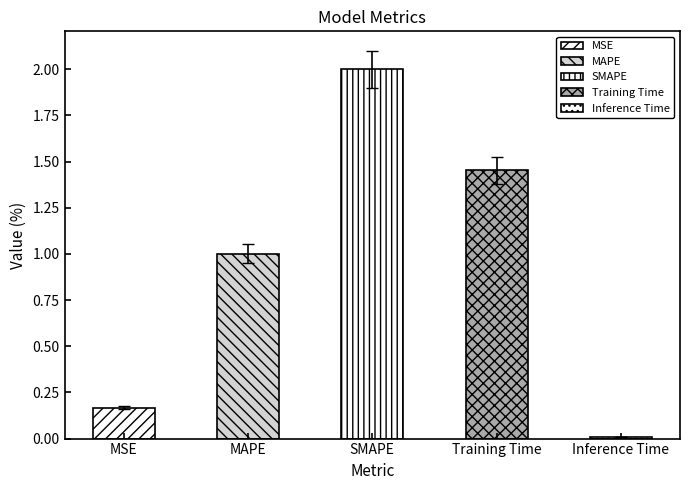

What is the label of the 4th bar from the right?

MAPE